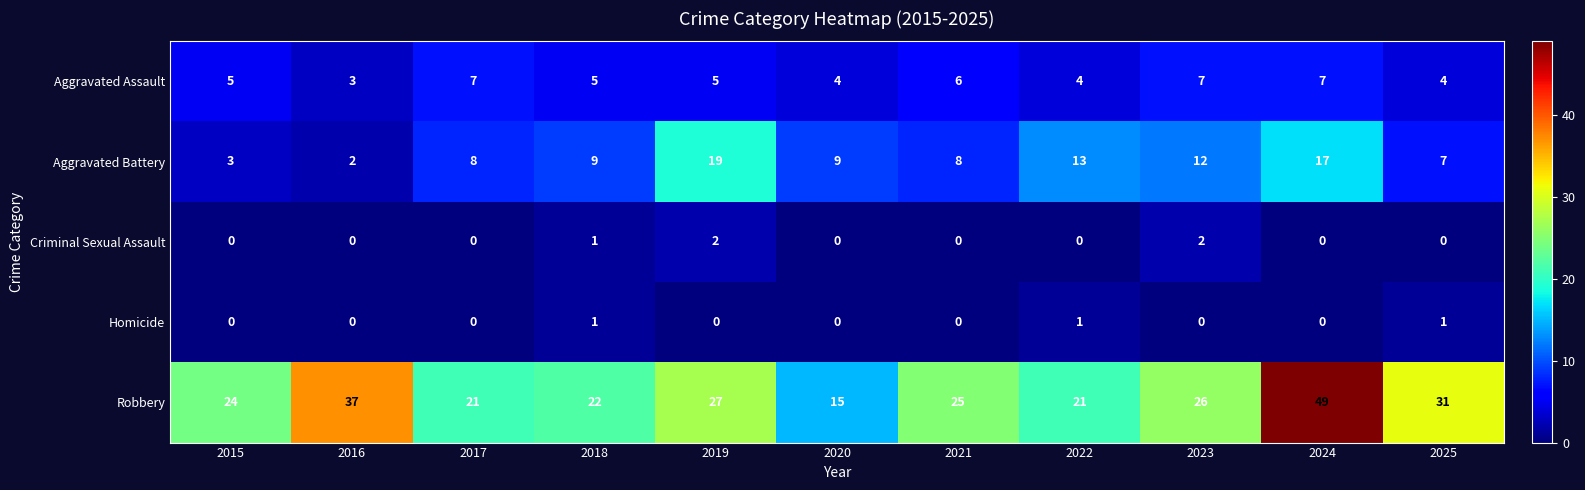

Which series has the widest spread of values?

Robbery